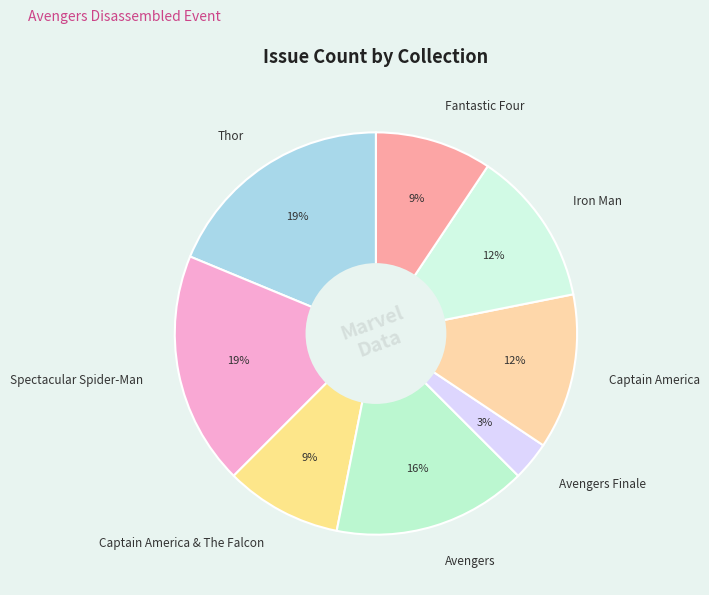

What percentage is the Thor slice, to the nearest percent?

19%